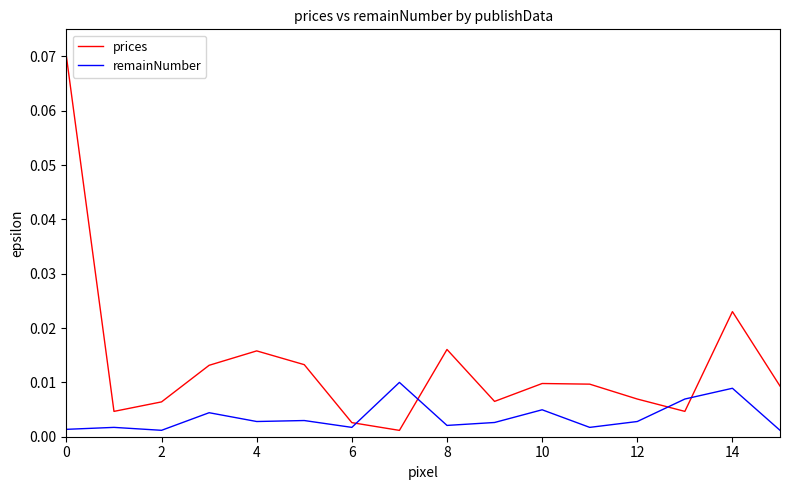

Rank the series by their maximum value, from lowest to highest.

remainNumber, prices